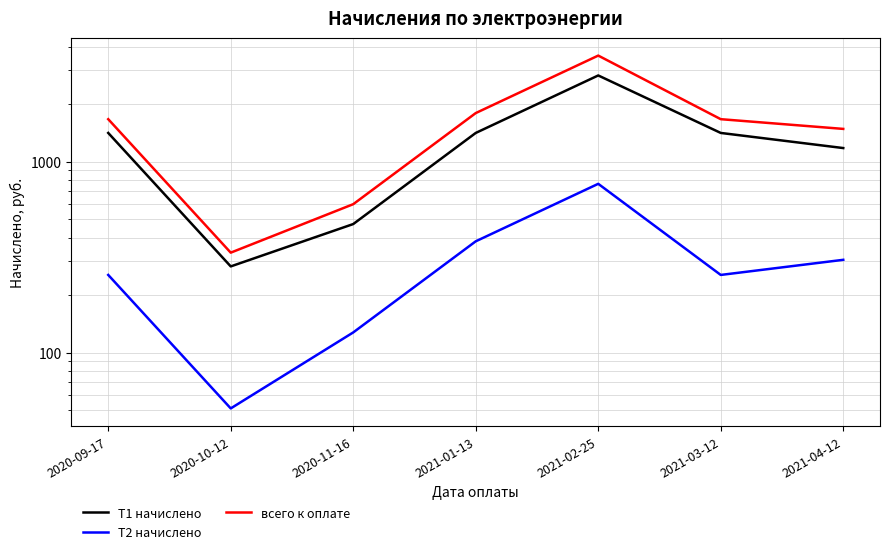

True or false: всего к оплате and Т2 начислено intersect in this chart.

False